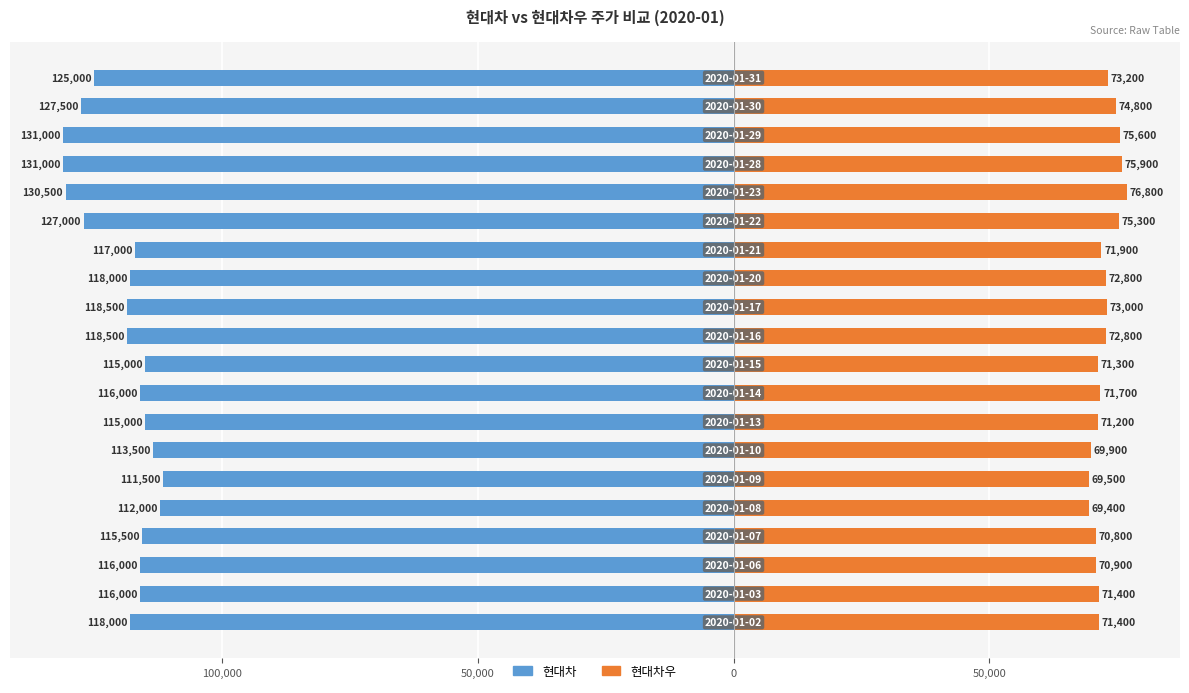

At how many categories does at least one series exceed -121489?

20